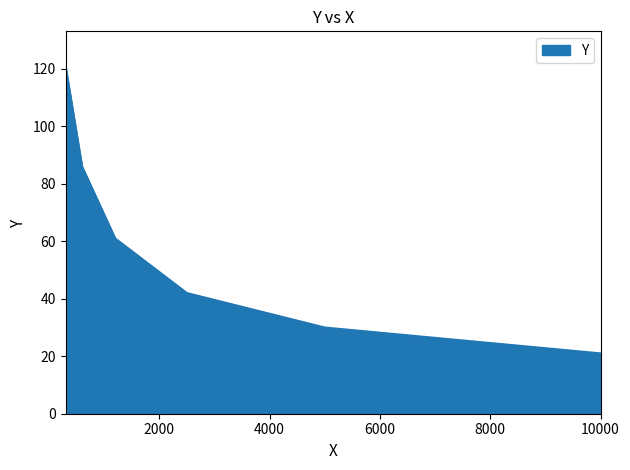

What is the greatest value displayed?

121